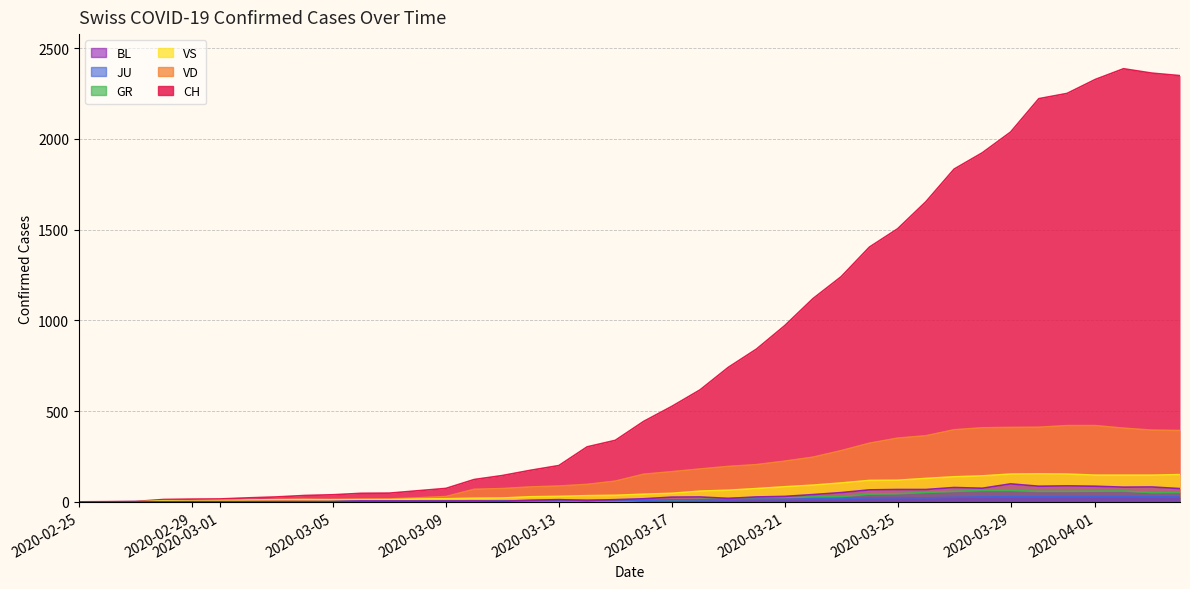

Reading left to right, extract all data points from this chart.

CH: 0	1	2	13	15	16	22	27	35	39	47	48	61	74	123	145	174	200	303	339	443	526	617	741	842	971	1120	1241	1404	1505	1654	1834	1924	2038	2222	2251	2328	2387	2363	2349
VD: 0	0	0	4	4	4	6	8	11	14	15	16	22	29	69	73	82	87	96	114	152	166	181	195	205	224	246	282	323	351	364	397	408	410	411	420	420	406	395	393
VS: 0	0	0	6	6	7	10	12	13	11	12	12	16	17	20	21	28	30	34	36	42	47	59	64	73	83	92	104	118	119	129	138	143	153	154	153	147	147	147	150
GR: 0	0	0	0	0	0	0	0	0	0	0	0	0	0	0	0	0	0	6	0	9	9	13	18	24	24	27	29	43	45	52	58	63	63	58	58	59	60	51	52
JU: 0	0	1	1	1	1	1	1	1	2	5	5	5	5	5	6	6	8	8	9	9	11	11	12	14	13	18	18	22	23	22	25	27	28	28	29	29	29	28	27
BL: 0	0	0	0	1	1	1	1	1	1	4	4	4	4	5	3	9	12	8	12	17	26	27	19	27	30	40	51	66	68	68	79	75	99	86	88	86	81	82	73